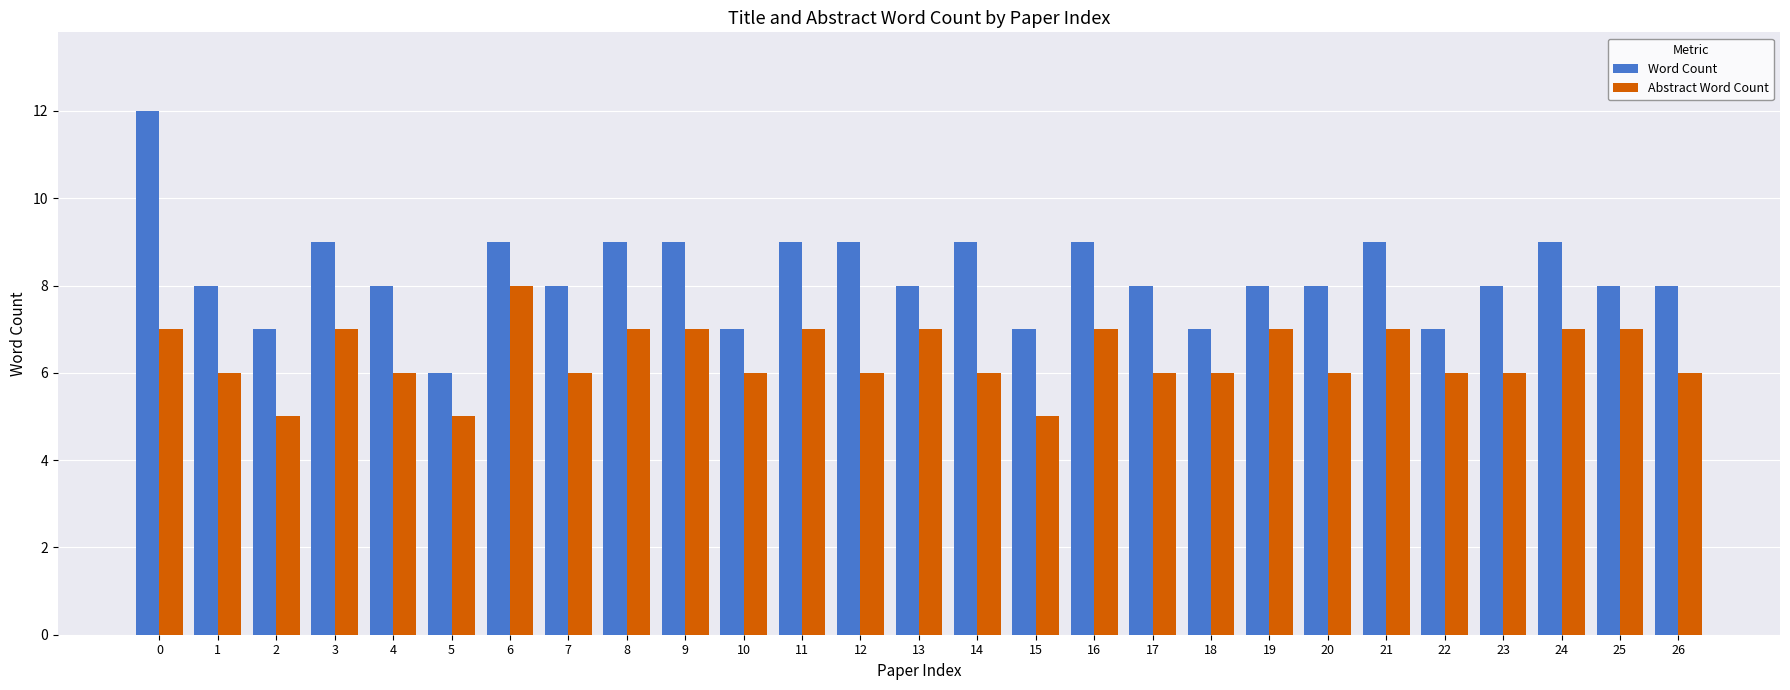

Is it true that Word Count equals 2 at 7?

False